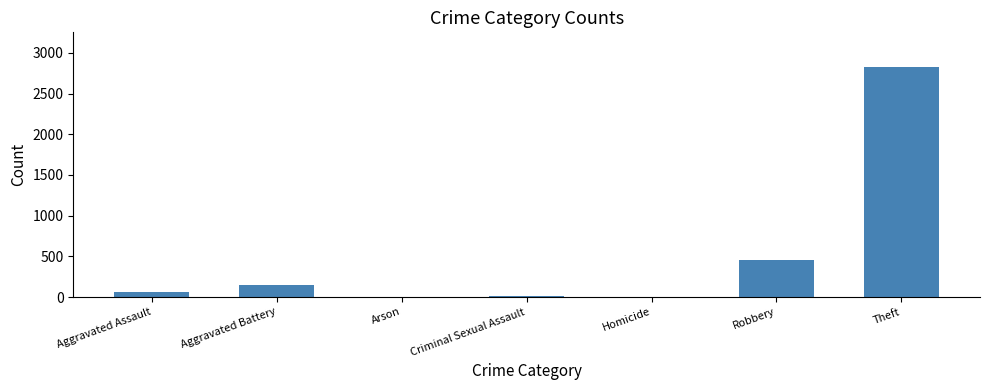

What is the difference between the values at Homicide and Criminal Sexual Assault?

10